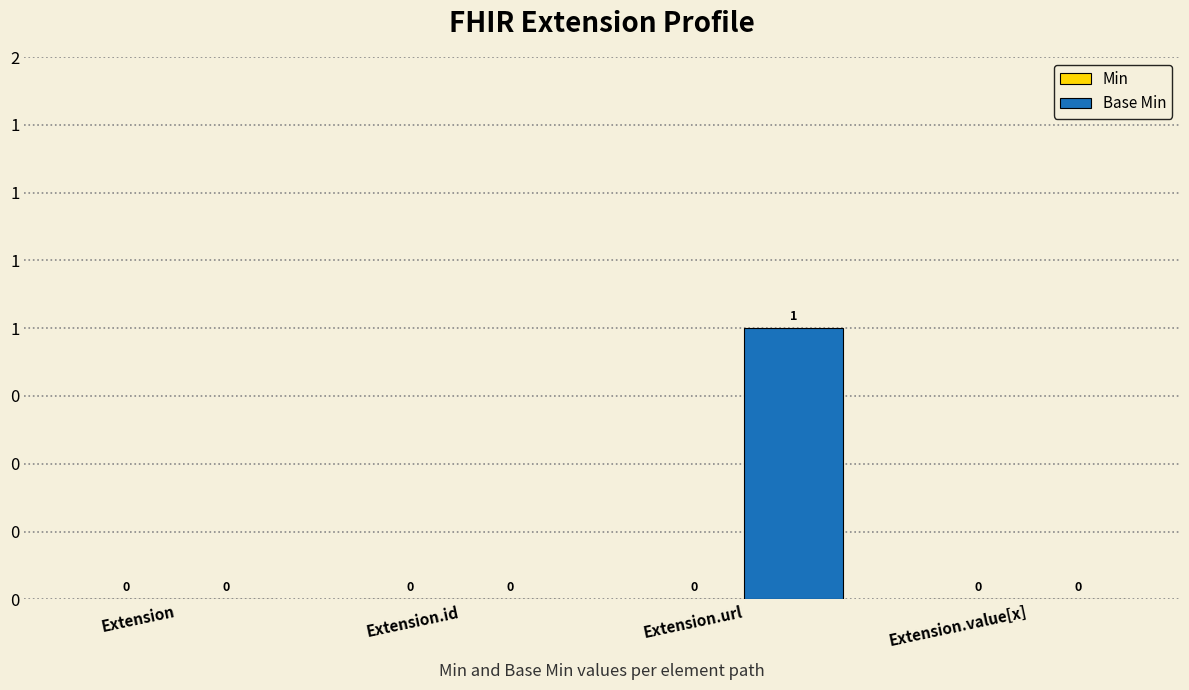

Reading left to right, extract all data points from this chart.

Min: 0	0	0	0
Base Min: 0	0	1	0